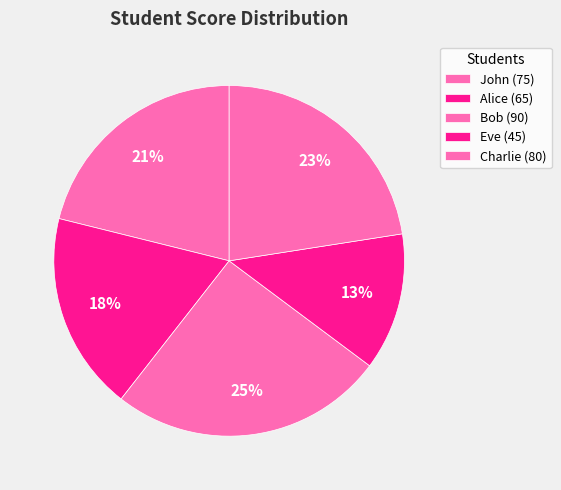

The Alice slice represents 5% of the pie. True or false?

False